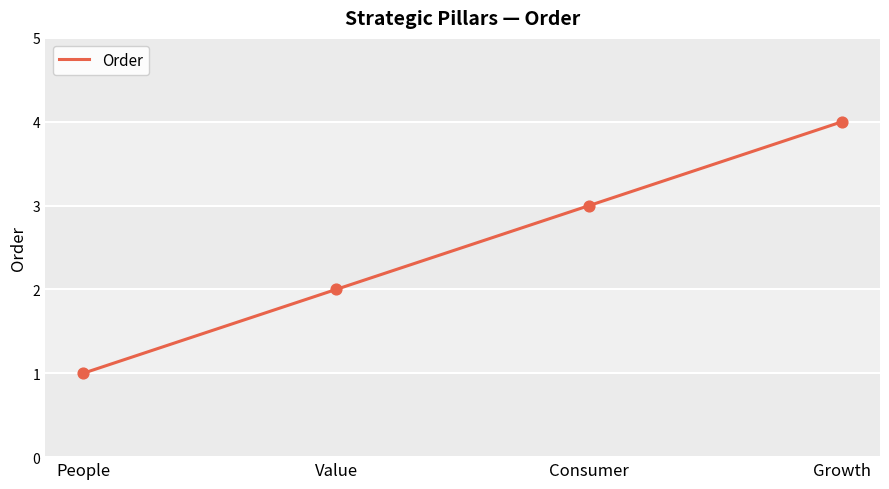

Which has a higher value, People or Value?

Value